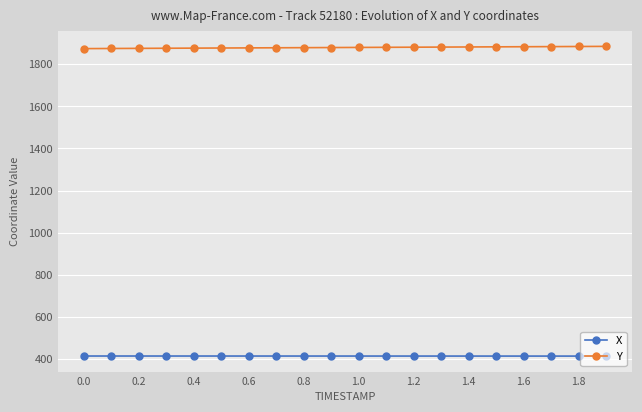

What is the value of the Y point at the 10th from the left?

1879.3